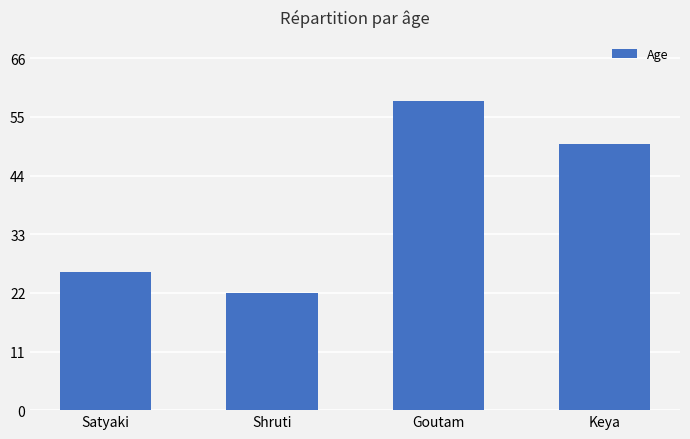

What is the average value?

39